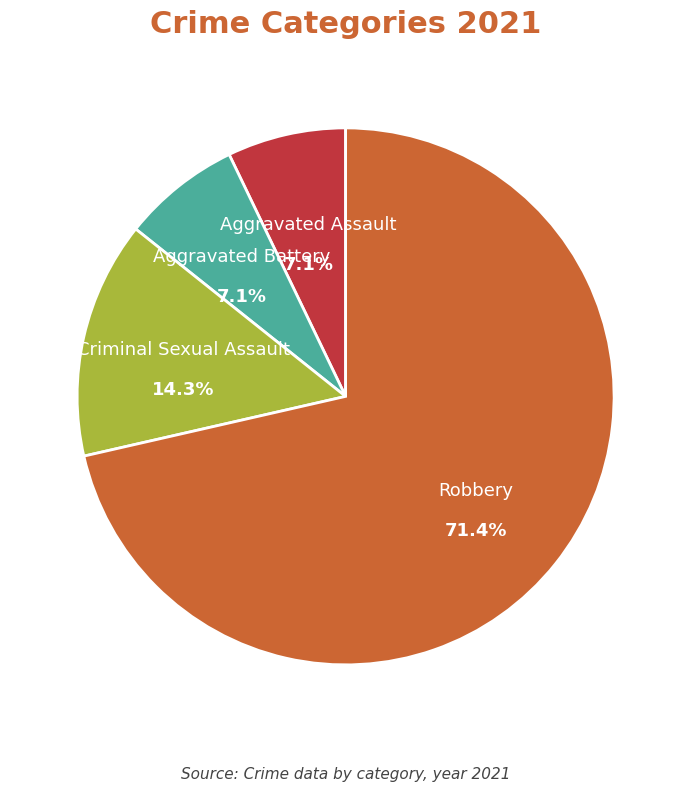

Does any single category account for the majority?

Yes